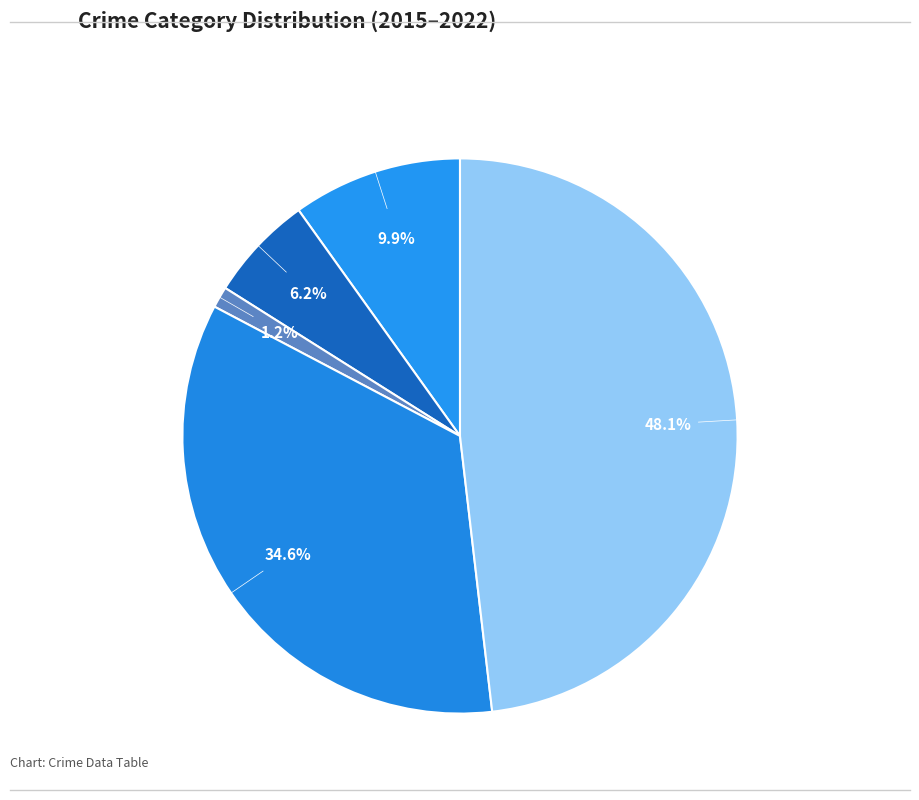

The Theft slice represents 58% of the pie. True or false?

False